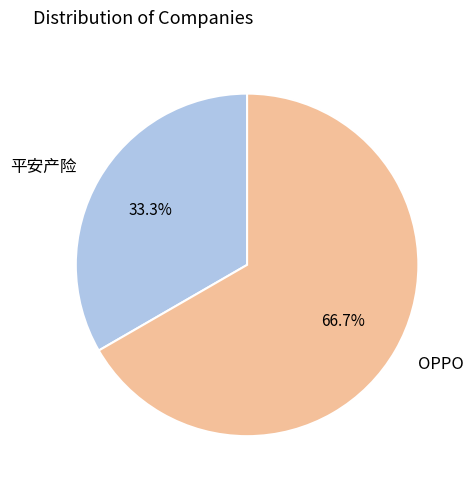

To the nearest percent, what is the difference between the largest and smallest slice percentages?

33%